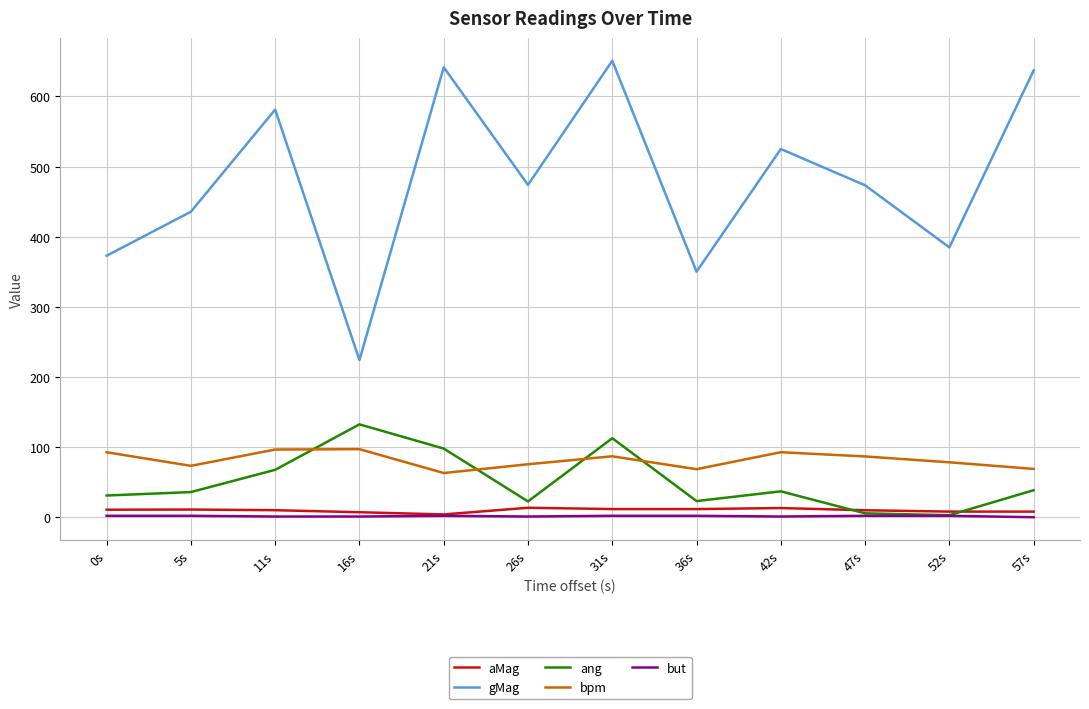

How many lines are shown in the chart?

5